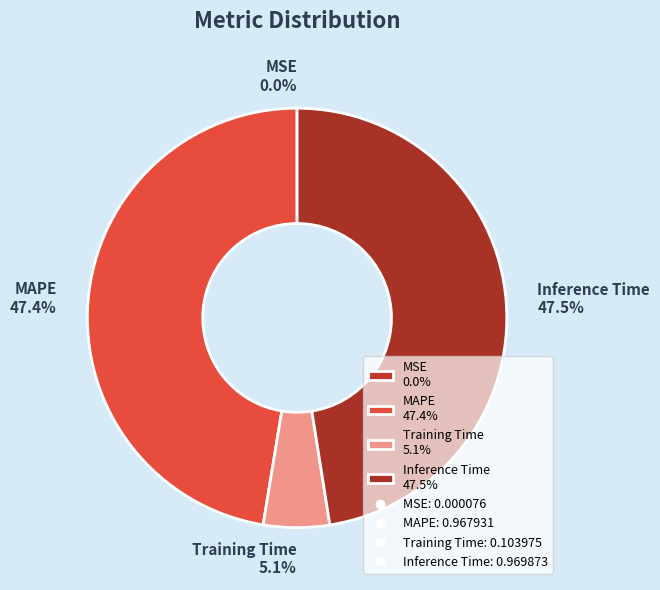

Does any single category account for the majority?

No